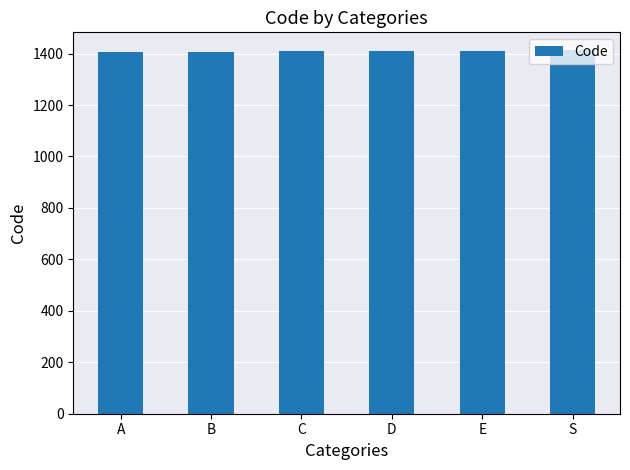

What is the sum of all values?

8457